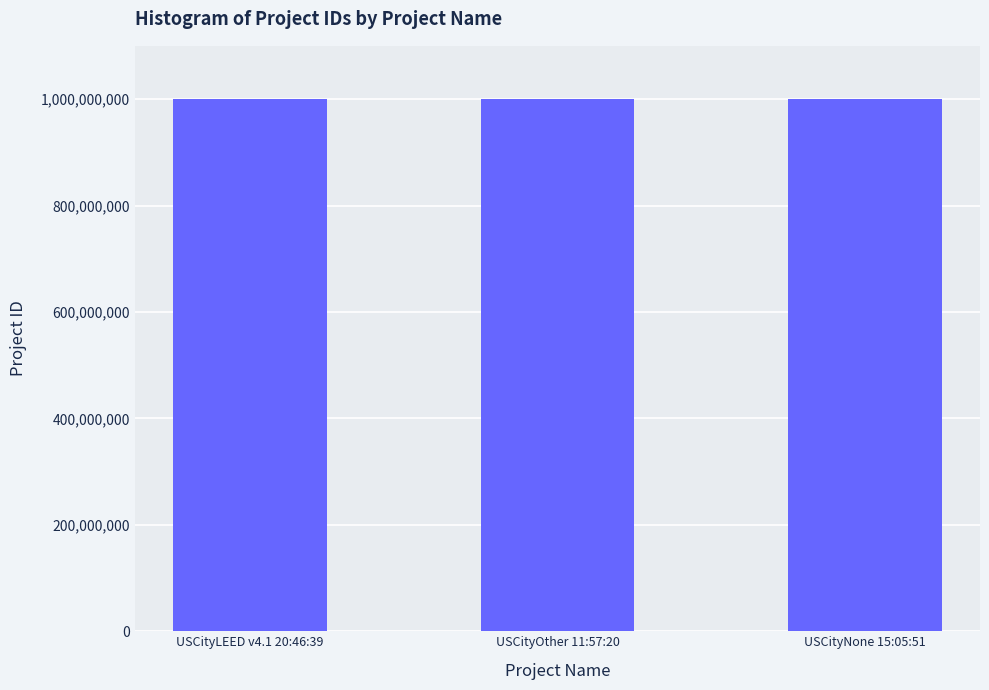

What is the minimum value shown in the chart?

1000087736